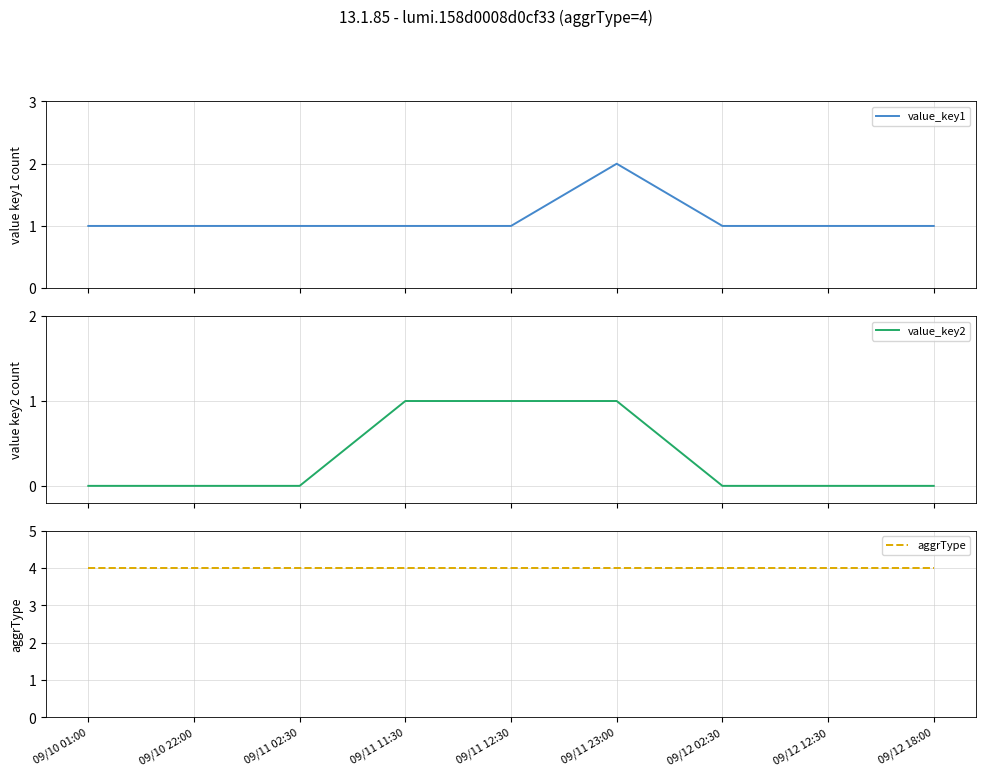

At how many categories does at least one series exceed 2?

9